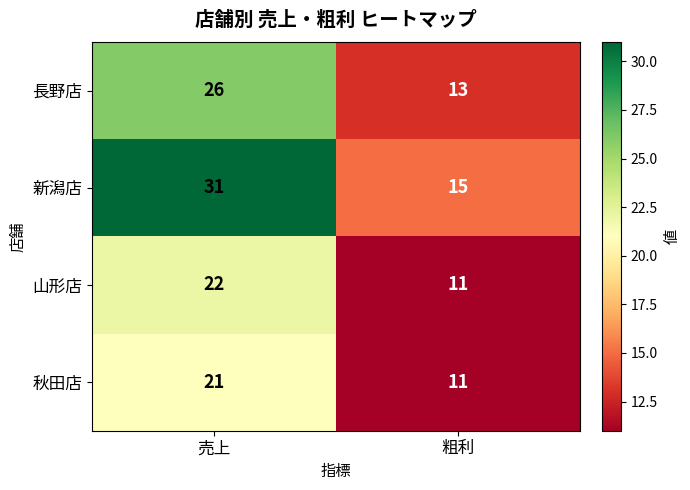

Reading left to right, what are all the values shown in this chart?

長野店: 26	13
新潟店: 31	15
山形店: 22	11
秋田店: 21	11